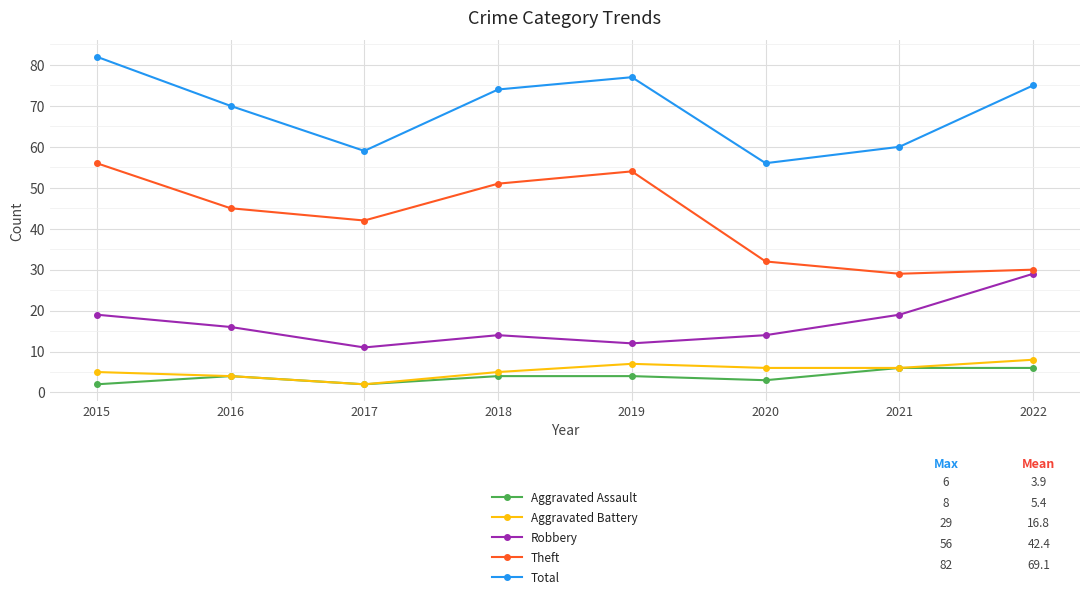

Which series has the largest total across all categories?

Total